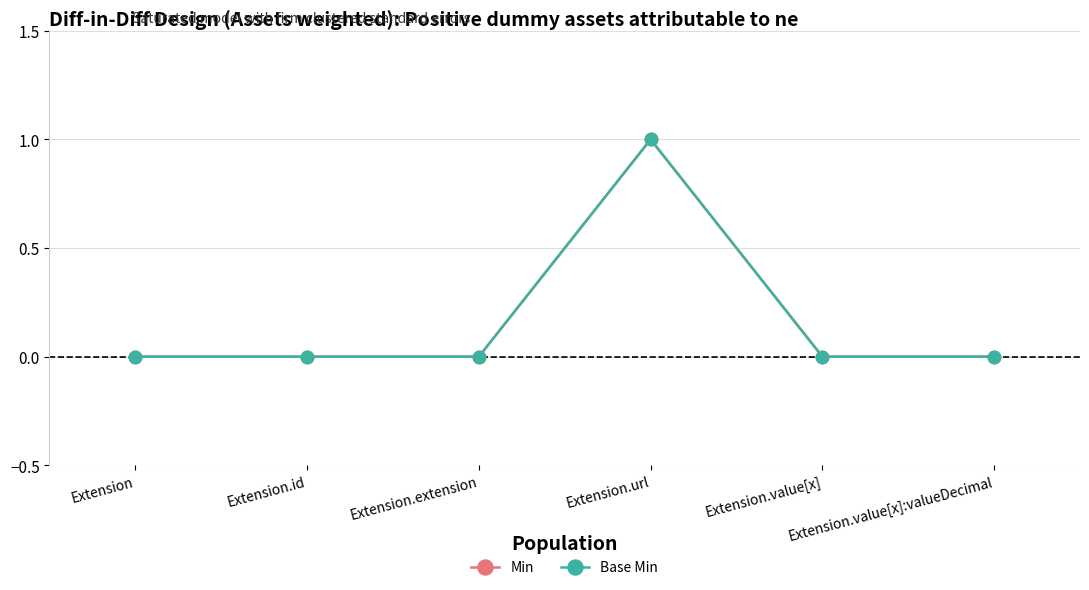

Which series has the largest range (max minus min)?

Min